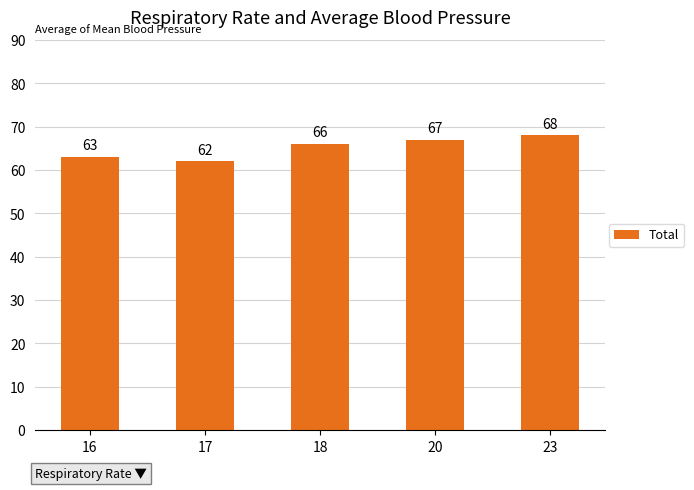

Reading left to right, transcribe all the data shown in this chart.

16=63	17=62	18=66	20=67	23=68